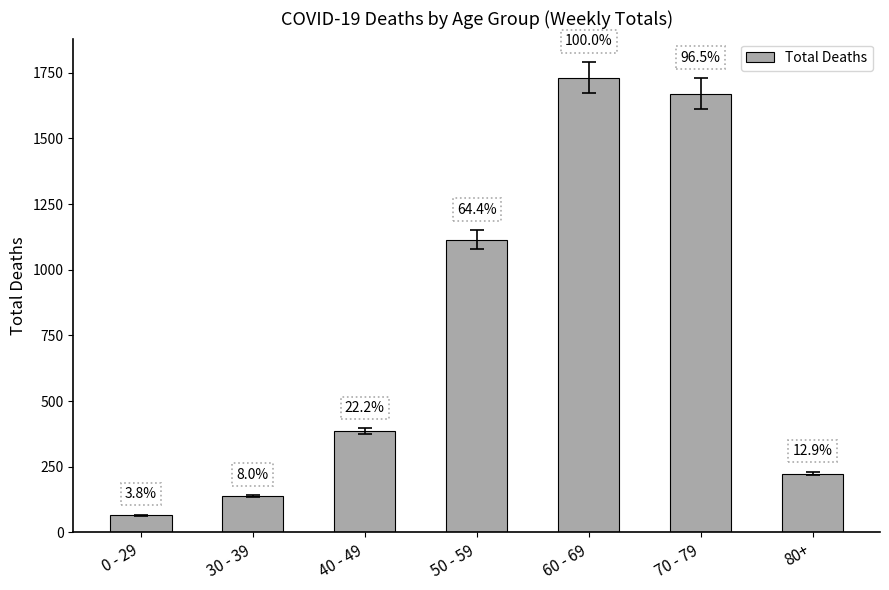

What value does the data have at 30 - 39?

138